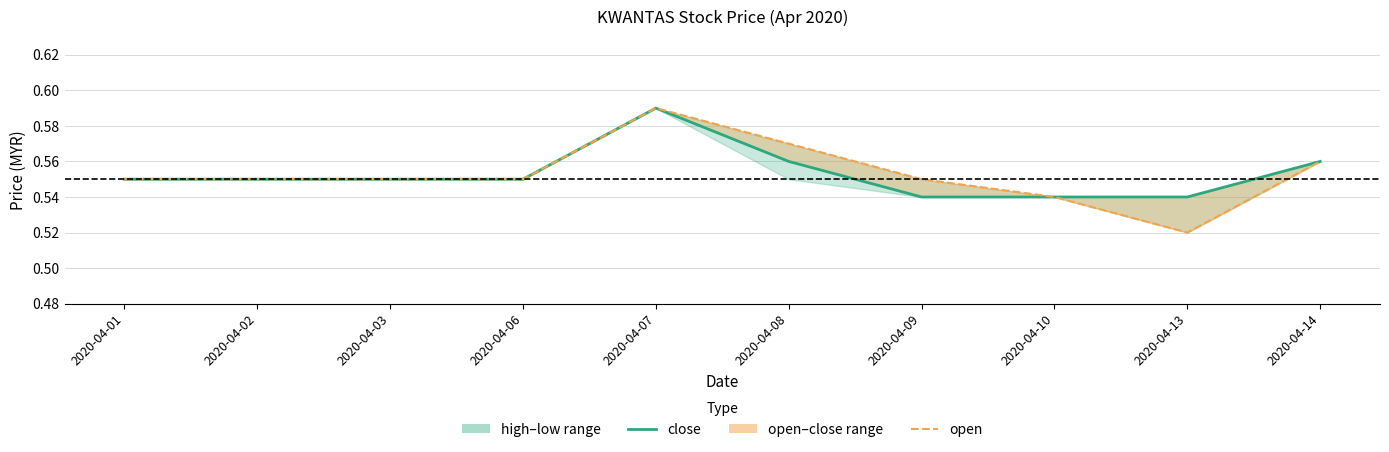

How many categories are shown in the chart?

10